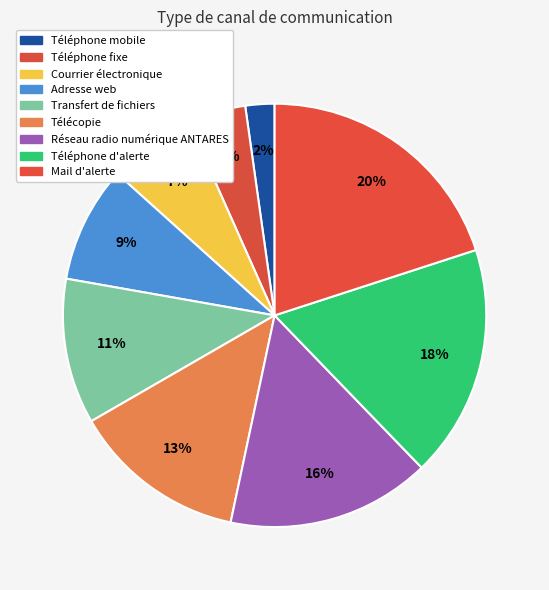

Which category has the smallest portion of the pie?

Téléphone mobile